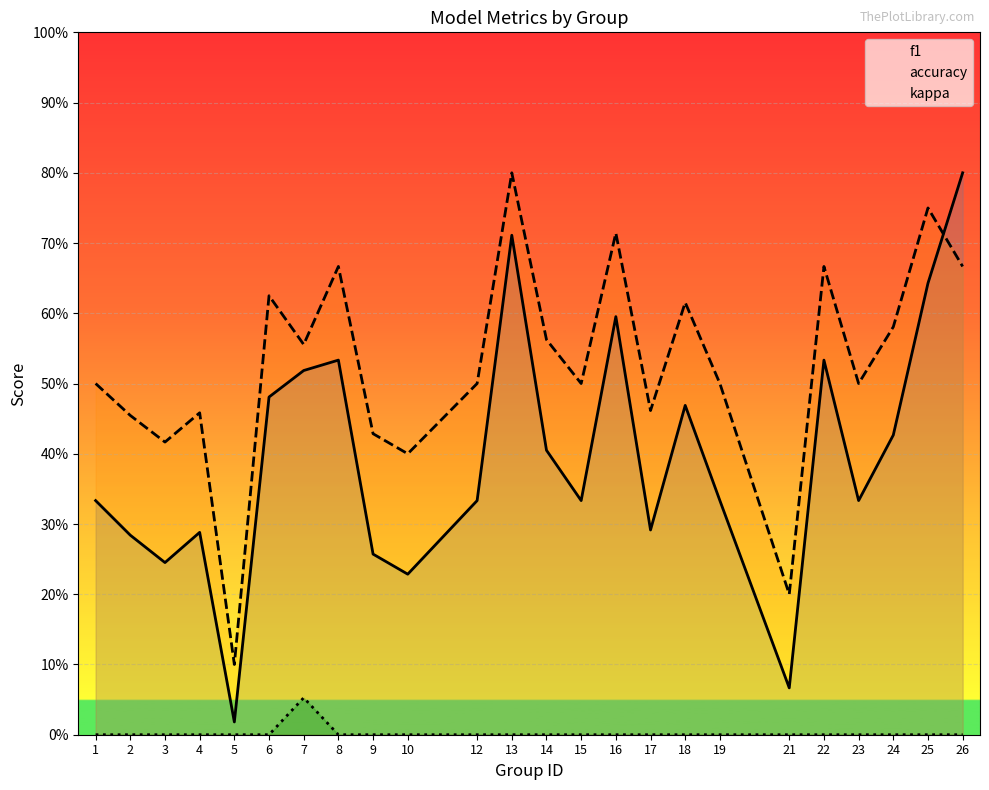

How many distinct data groups are displayed?

3